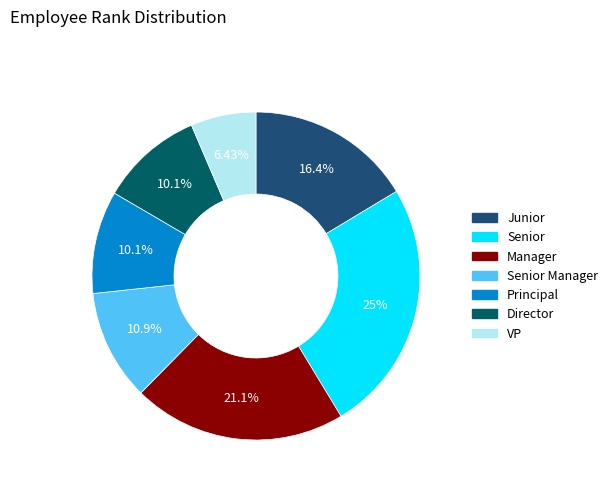

True or false: VP accounts for 6% of the total.

True